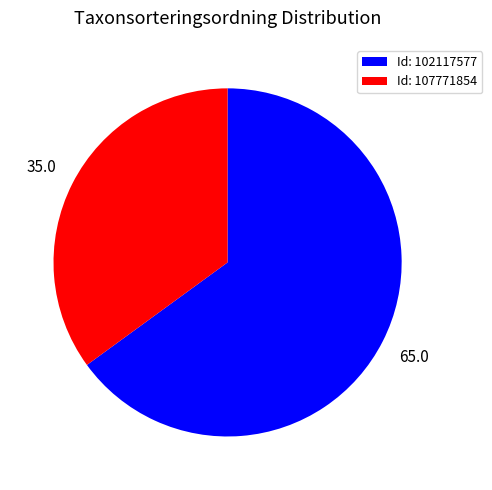

Rank the categories by value from highest to lowest.

Id: 102117577, Id: 107771854